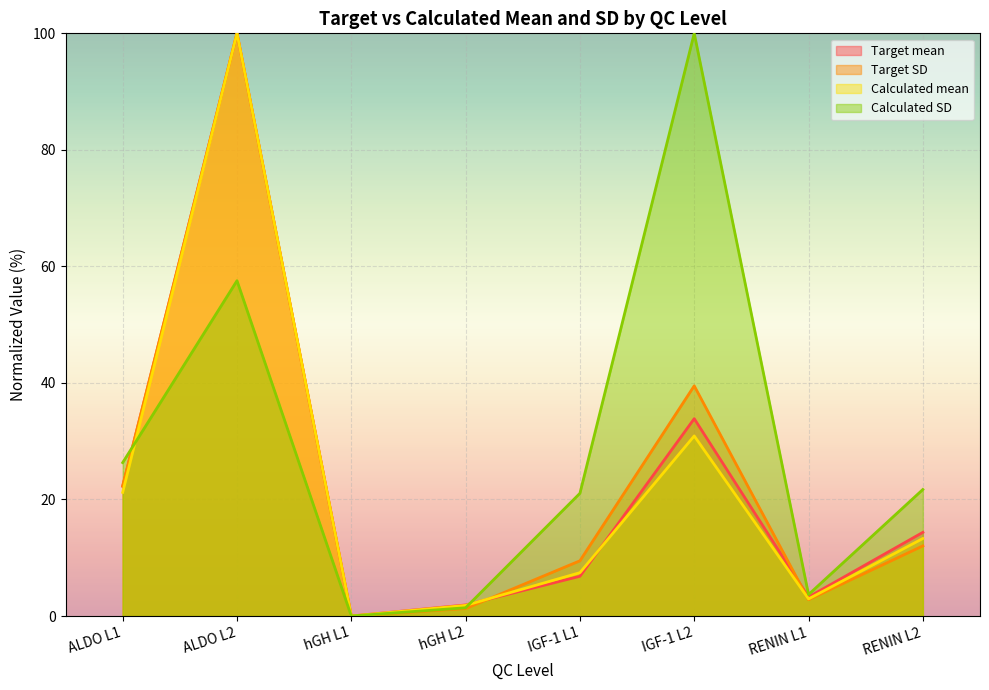

True or false: Target mean has more than 2 interior local peaks.

False